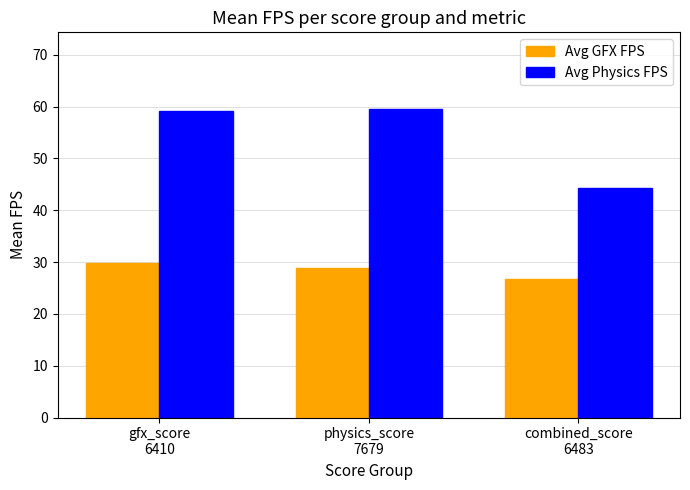

What is the greatest value displayed?

59.5